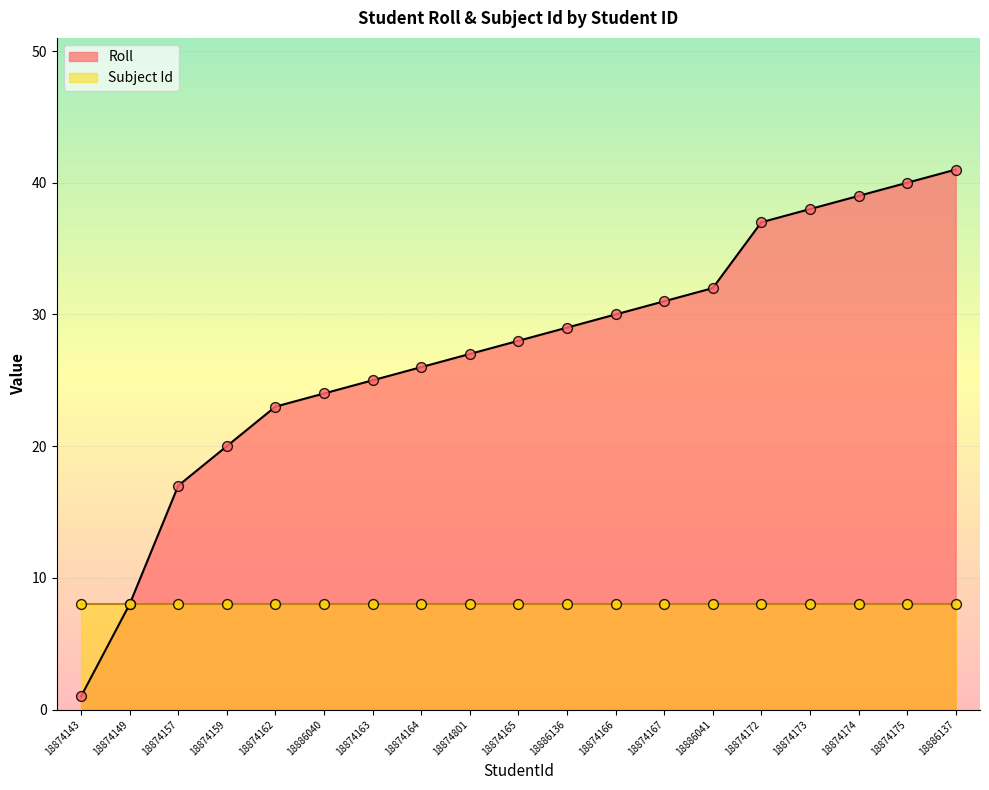

What is the change in value from 18874159 to 18886137?

+21